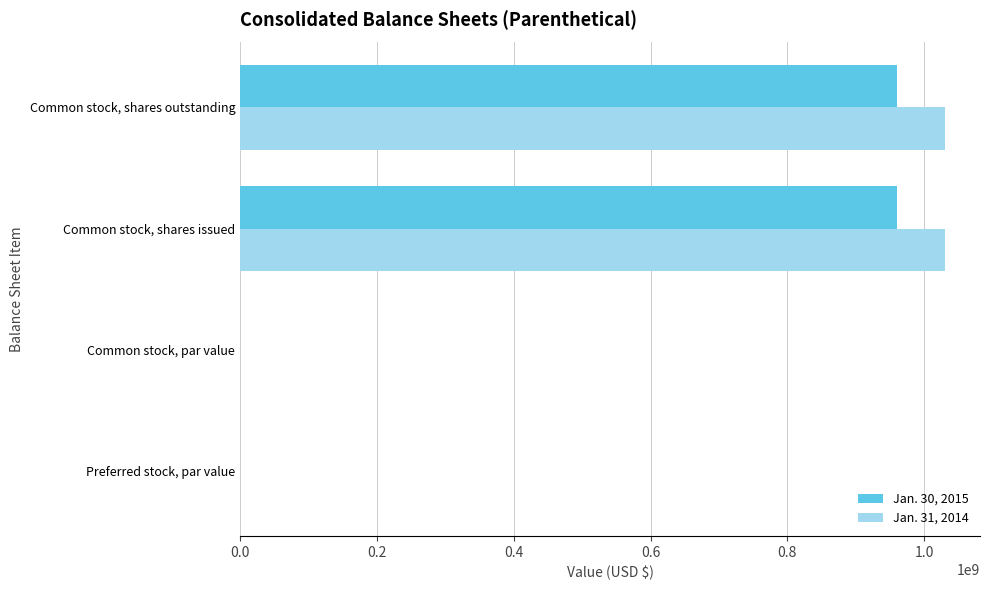

Is the value of Jan. 31, 2014 at Common stock, shares outstanding greater than the value of Jan. 30, 2015 at Preferred stock, par value?

Yes